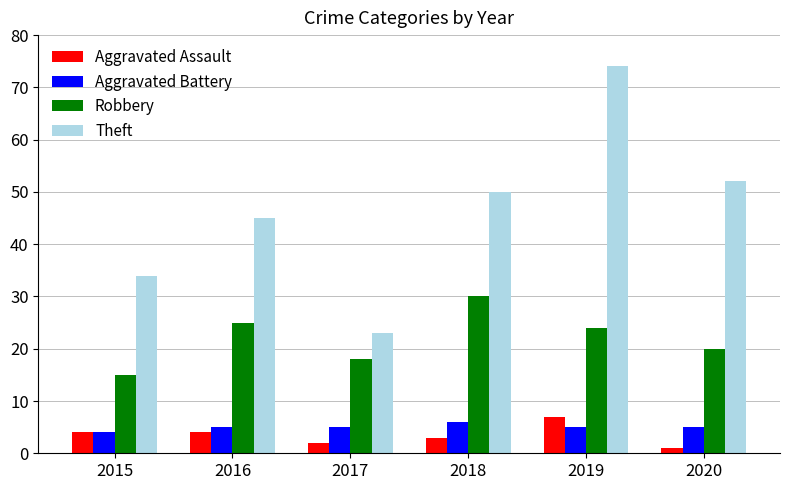

What is the total value across all series at 2015?

57